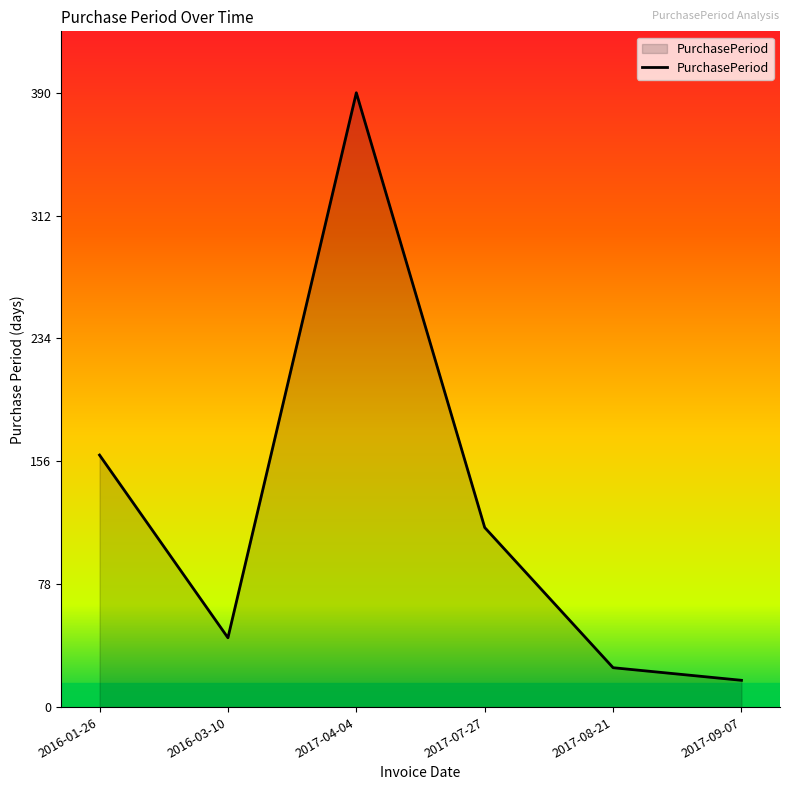

How many series are shown in this chart?

1